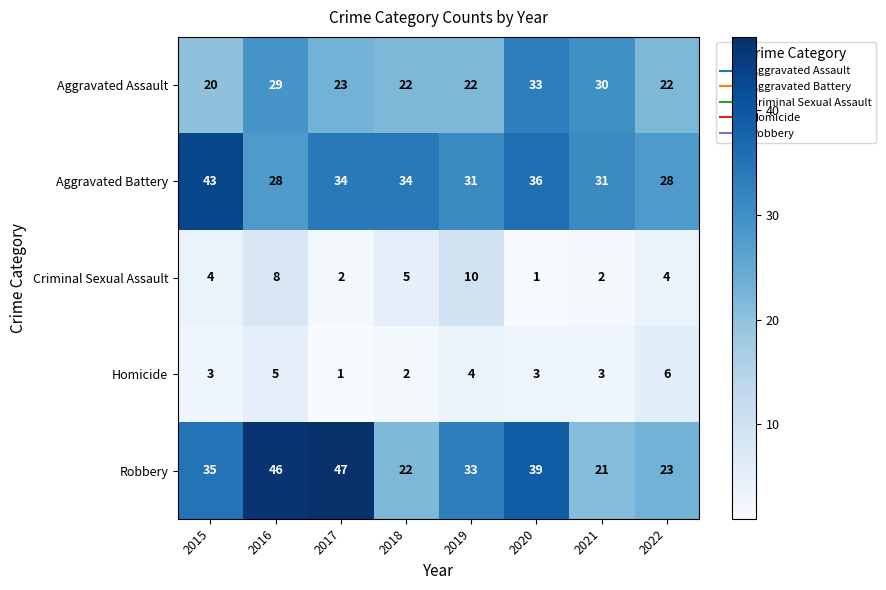

At which category is the sum across all series the highest?

2016